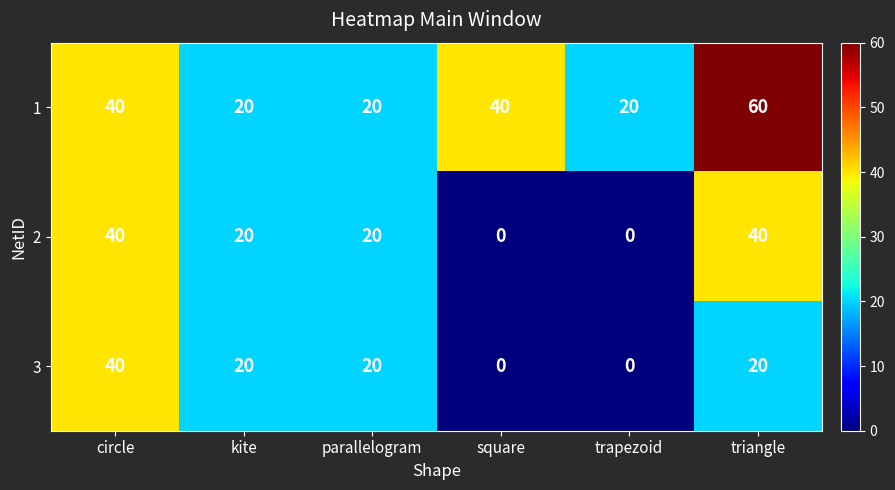

Reading right to left, extract all data points from this chart.

1: triangle=60	trapezoid=20	square=40	parallelogram=20	kite=20	circle=40
2: triangle=40	trapezoid=0	square=0	parallelogram=20	kite=20	circle=40
3: triangle=20	trapezoid=0	square=0	parallelogram=20	kite=20	circle=40